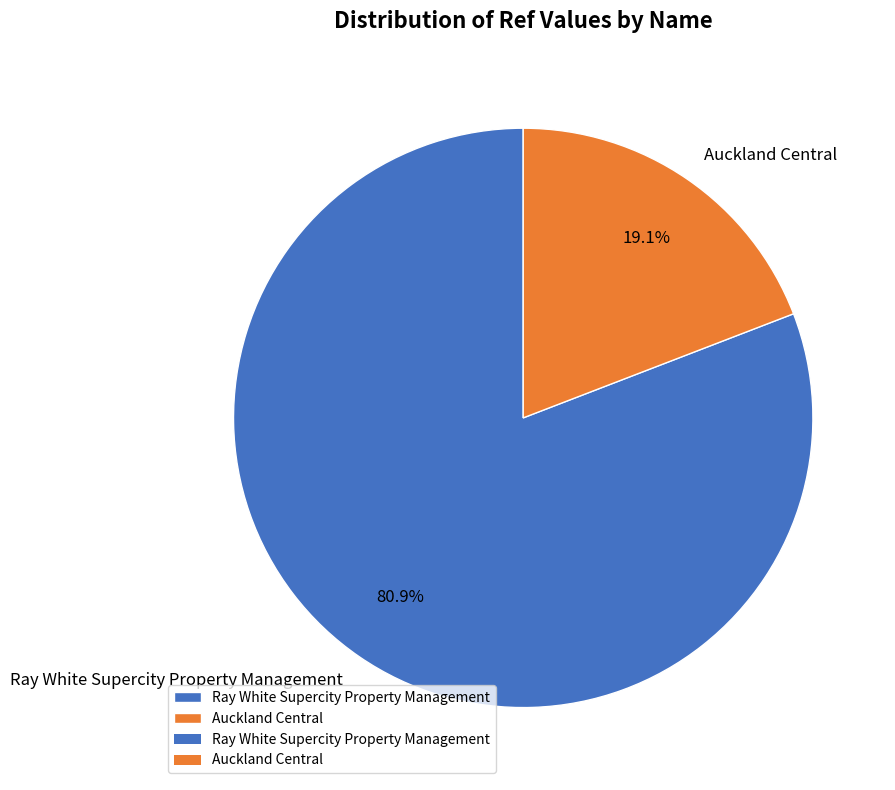

How many slices are in this pie chart?

2